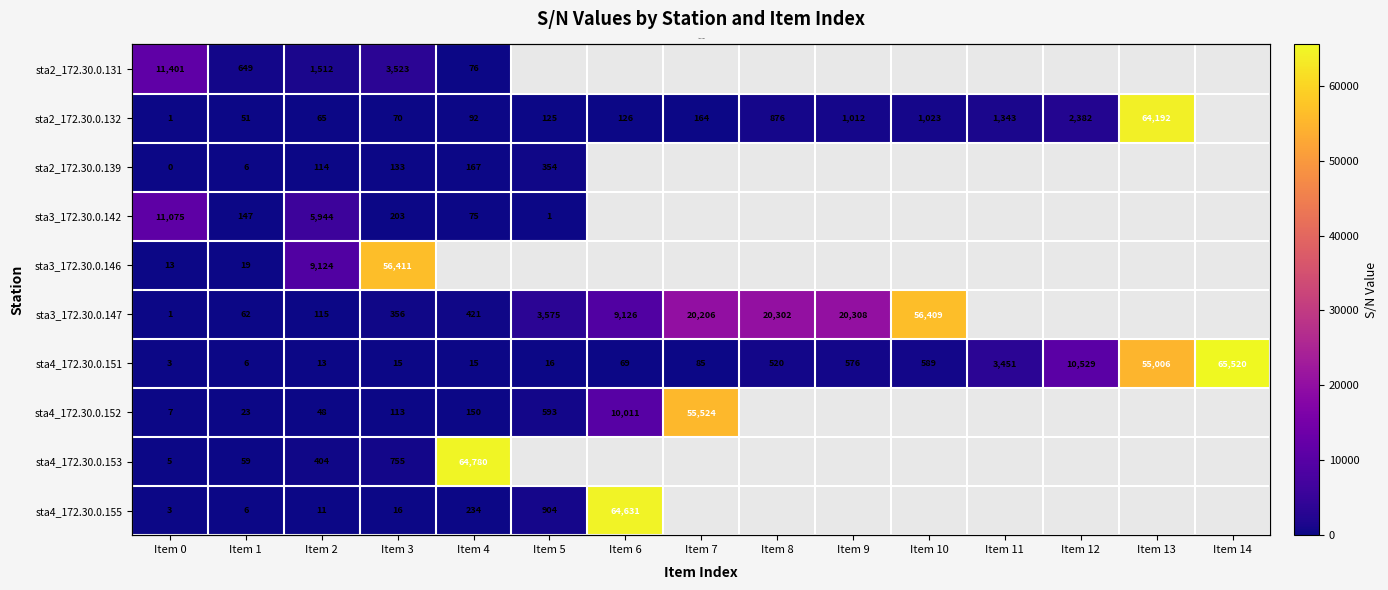

Where is sta3_172.30.0.146 nearest to the value 28212?

Item 2